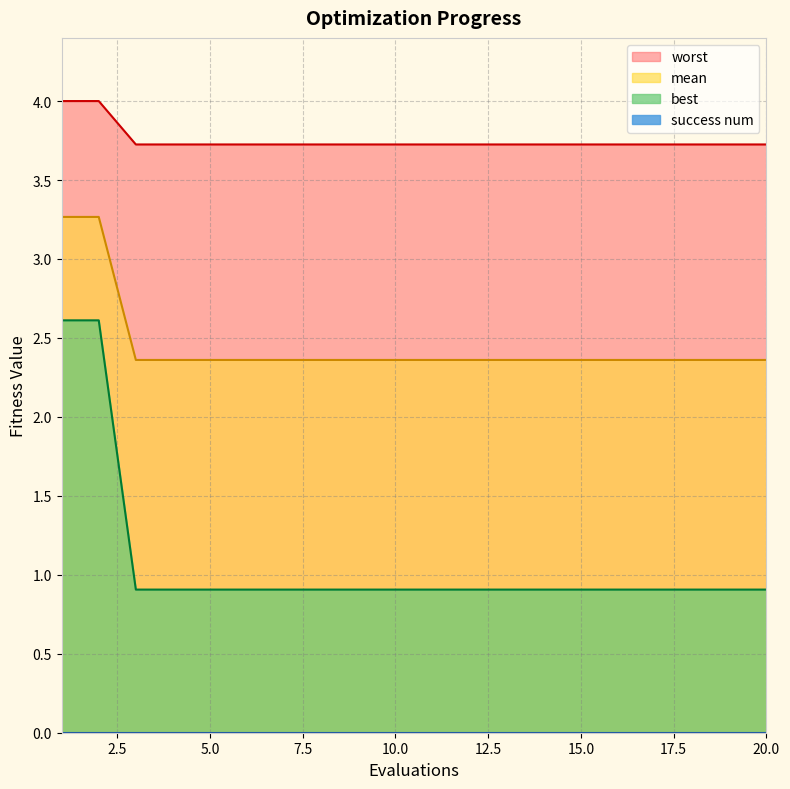

Rank the categories by mean value from lowest to highest.

3, 4, 5, 6, 7, 8, 9, 10, 11, 12, 13, 14, 15, 16, 17, 18, 19, 20, 1, 2